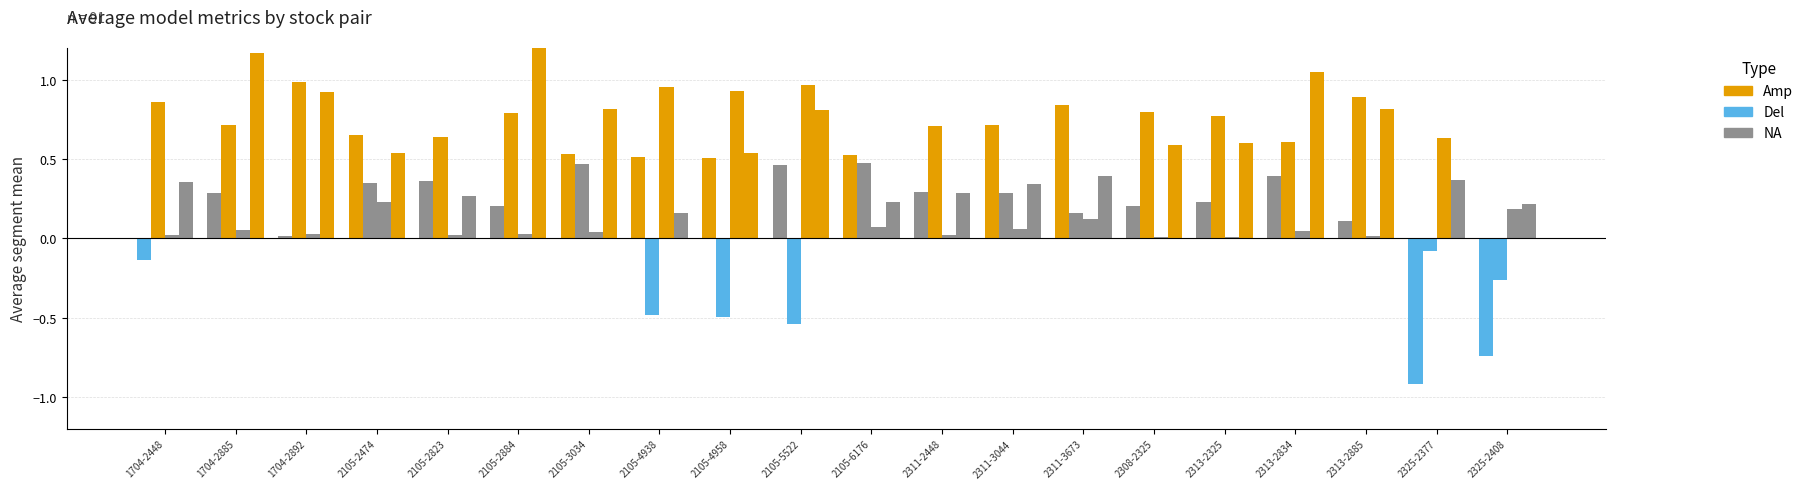

What is the label of the 19th bar from the left?

2325-2377